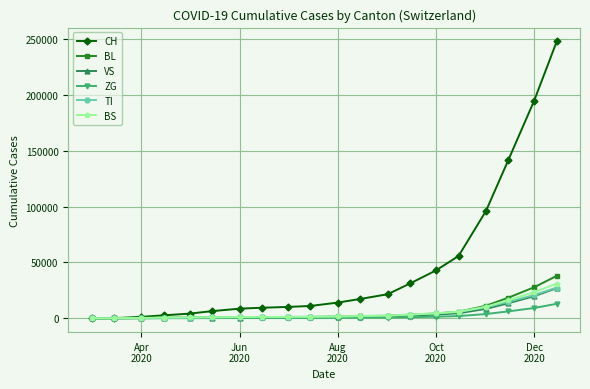

Which series has the largest range (max minus min)?

CH